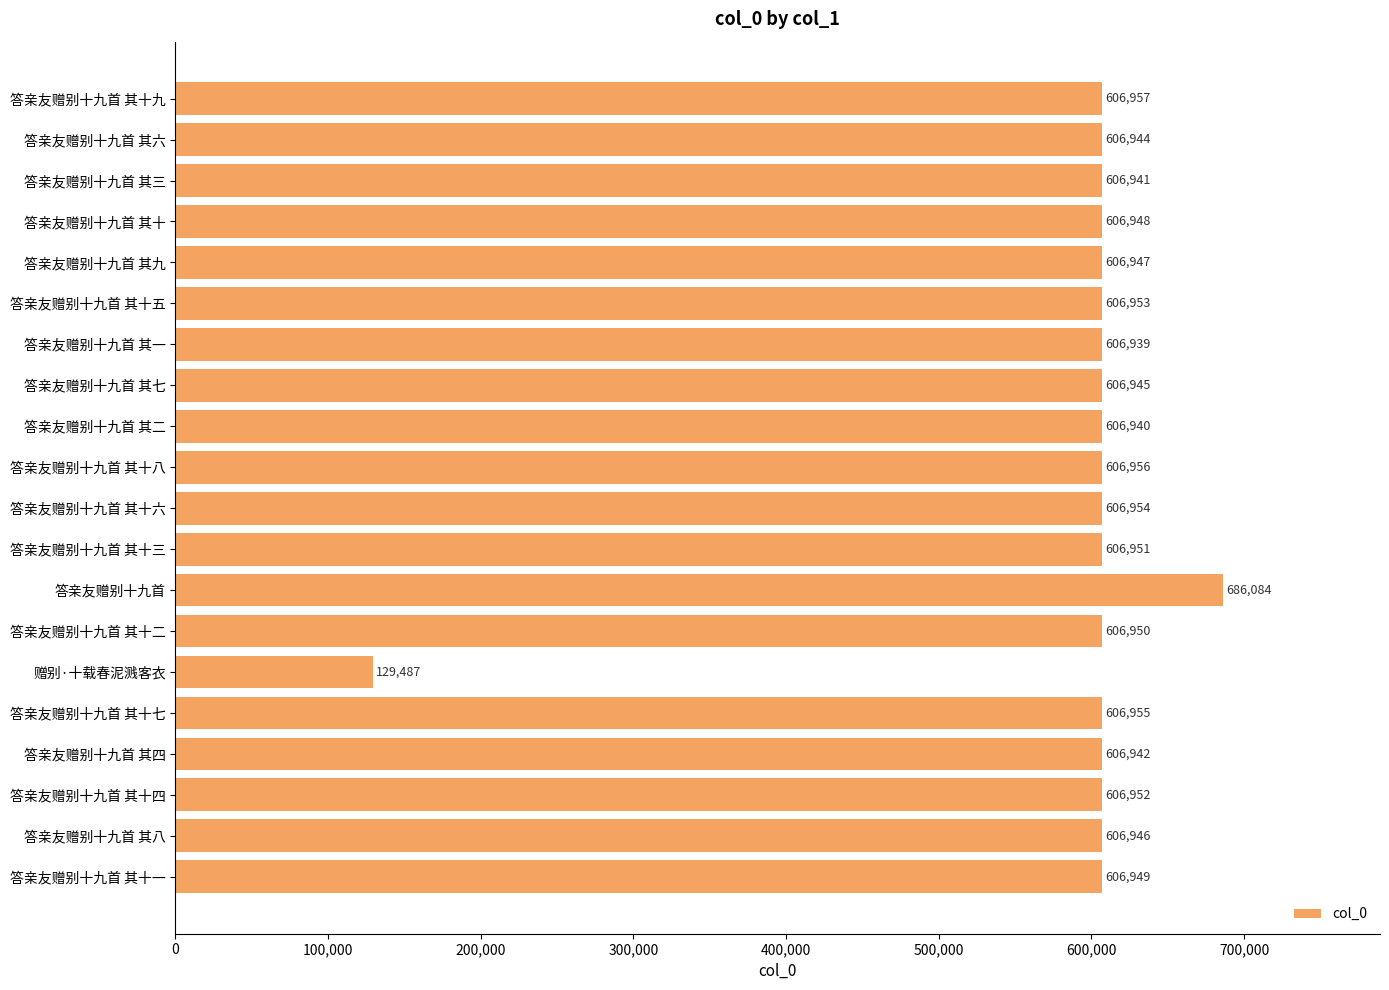

Rank the categories by value from highest to lowest.

答亲友赠别十九首, 答亲友赠别十九首 其十九, 答亲友赠别十九首 其十八, 答亲友赠别十九首 其十七, 答亲友赠别十九首 其十六, 答亲友赠别十九首 其十五, 答亲友赠别十九首 其十四, 答亲友赠别十九首 其十三, 答亲友赠别十九首 其十二, 答亲友赠别十九首 其十一, 答亲友赠别十九首 其十, 答亲友赠别十九首 其九, 答亲友赠别十九首 其八, 答亲友赠别十九首 其七, 答亲友赠别十九首 其六, 答亲友赠别十九首 其四, 答亲友赠别十九首 其三, 答亲友赠别十九首 其二, 答亲友赠别十九首 其一, 赠别·十载春泥溅客衣